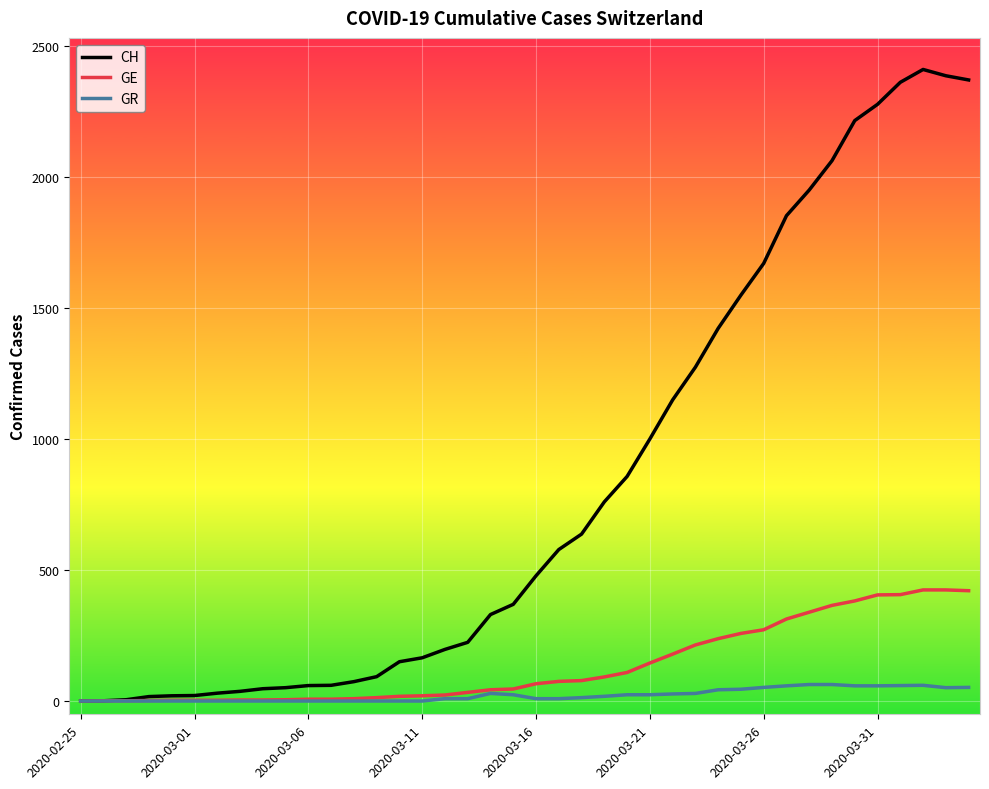

Count the number of data series in this chart.

3